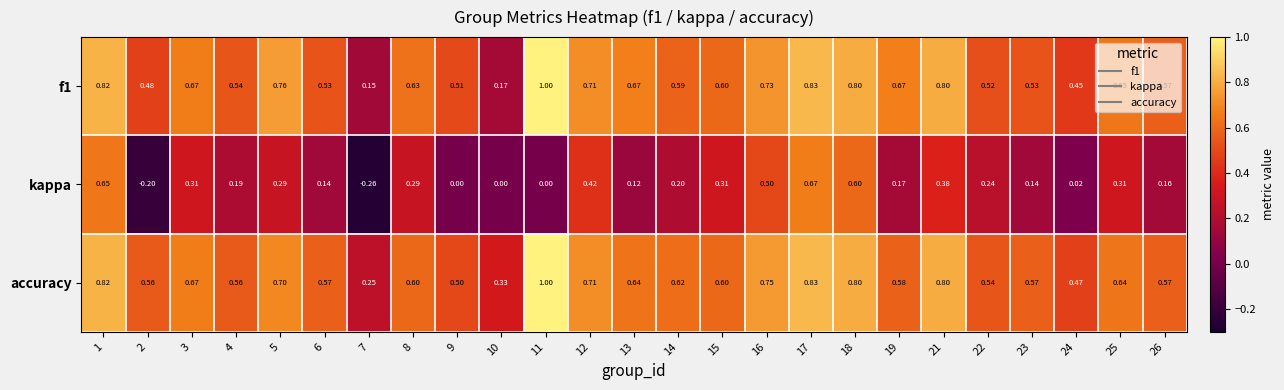

Between 14 and 15, which series saw the biggest shift?

kappa